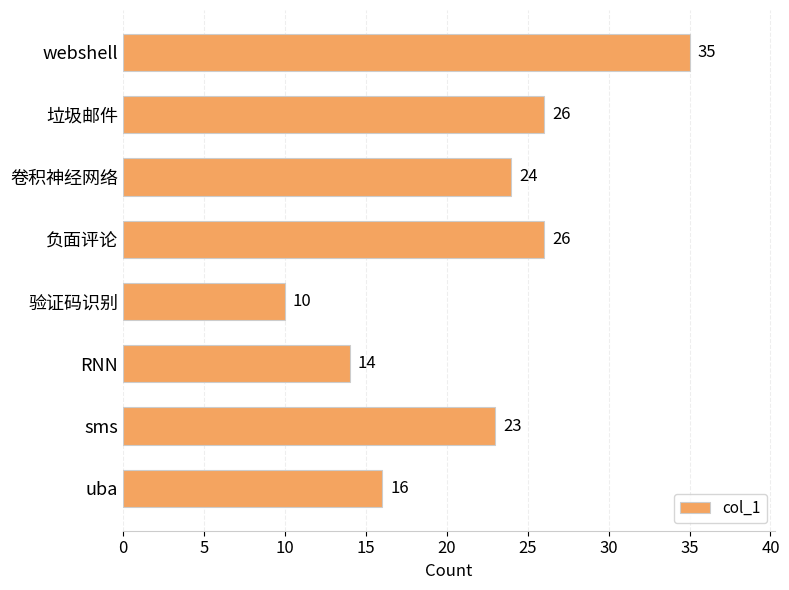

Reading bottom to top, list all the values displayed in this chart.

uba=16	sms=23	RNN=14	验证码识别=10	负面评论=26	卷积神经网络=24	垃圾邮件=26	webshell=35